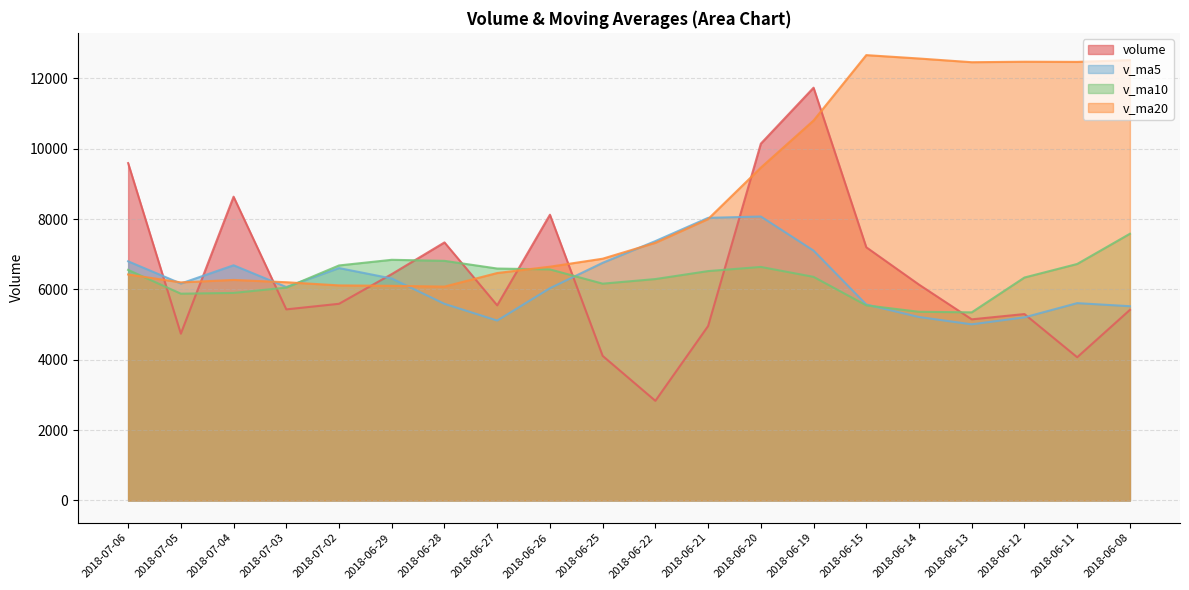

What is the label of the 2nd point from the right?

2018-06-11